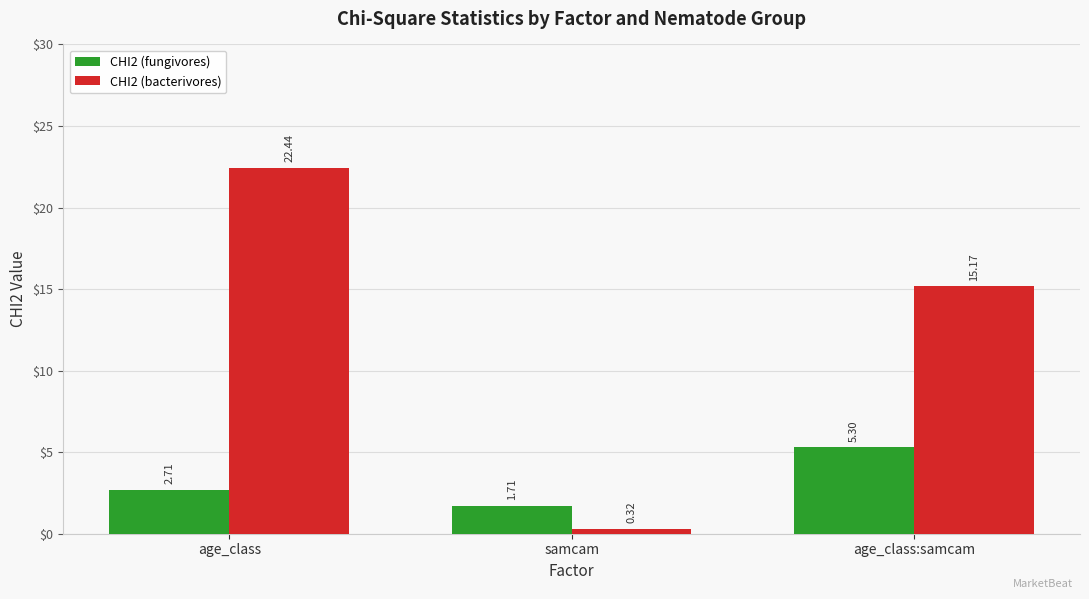

List the series in order of their overall mean, highest first.

CHI2 (bacterivores), CHI2 (fungivores)